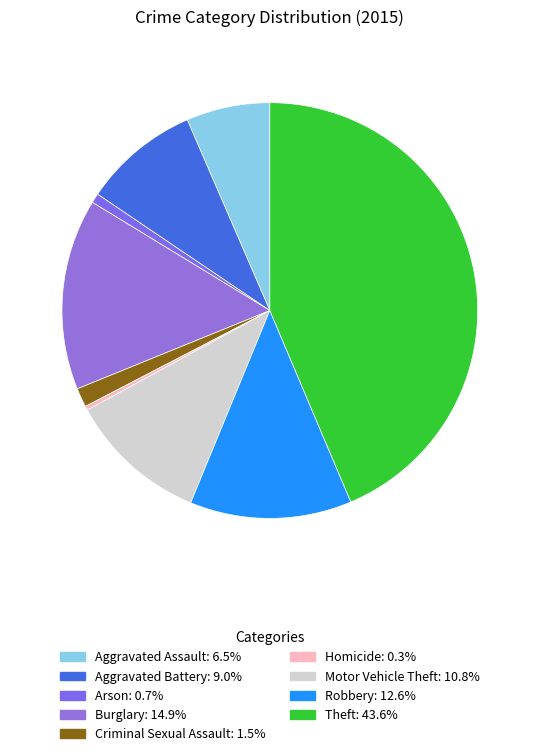

Does any single category account for the majority?

No